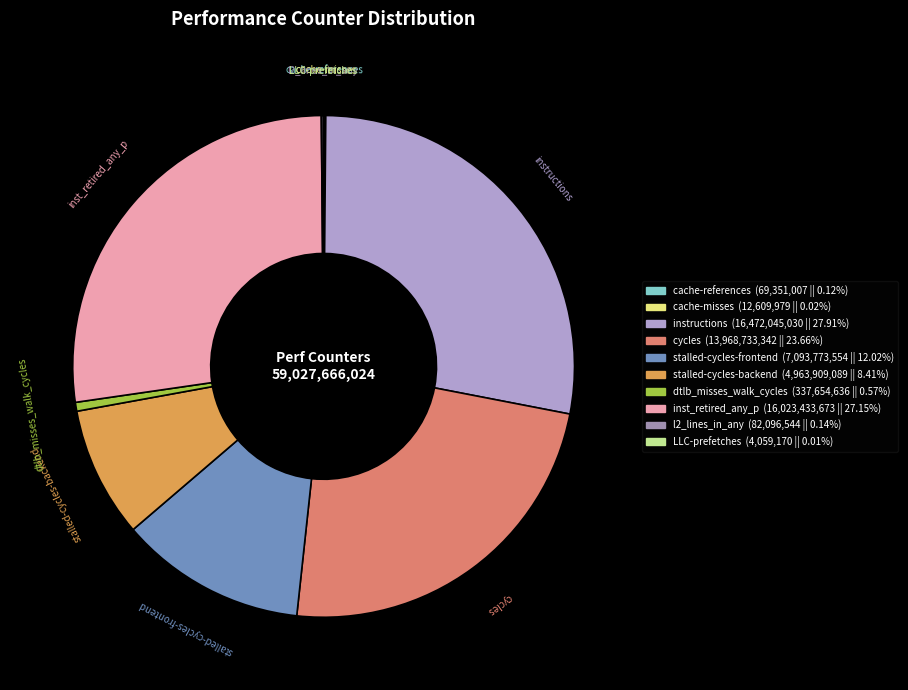

Do dtlb_misses_walk_cycles and stalled-cycles-frontend together represent more than half of the pie?

No